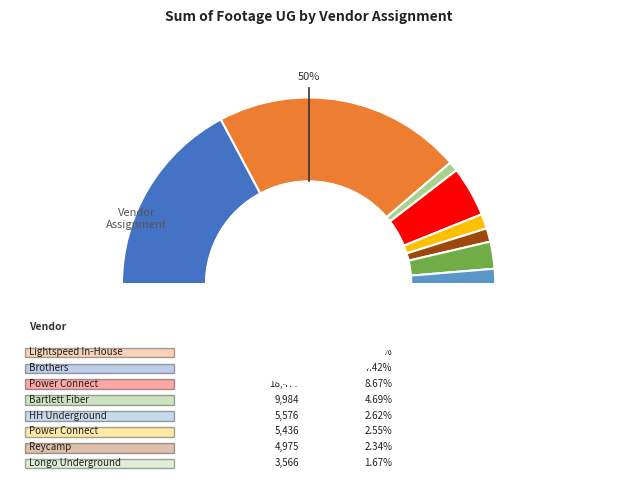

Do Lightspeed In-House and Bartlett Fiber together represent more than half of the pie?

No